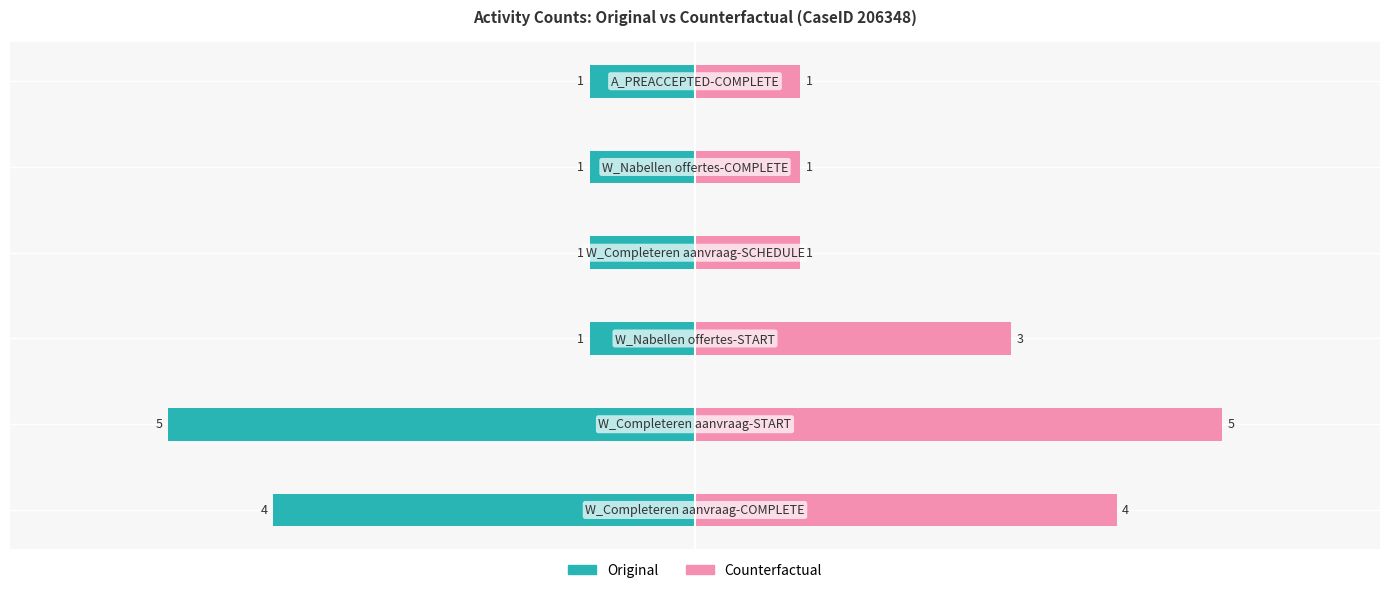

Reading left to right, transcribe all the data shown in this chart.

Original: 0=-4	1=-5	2=-1	3=-1	4=-1	5=-1
Counterfactual: 0=4	1=5	2=3	3=1	4=1	5=1